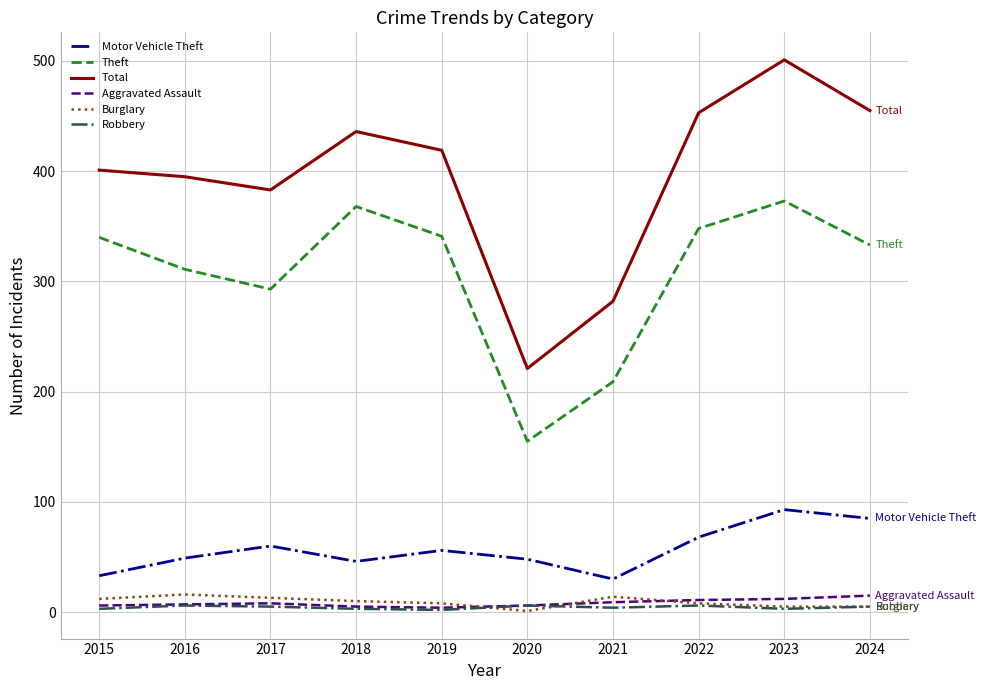

What value does the Theft series have at 2019?

341